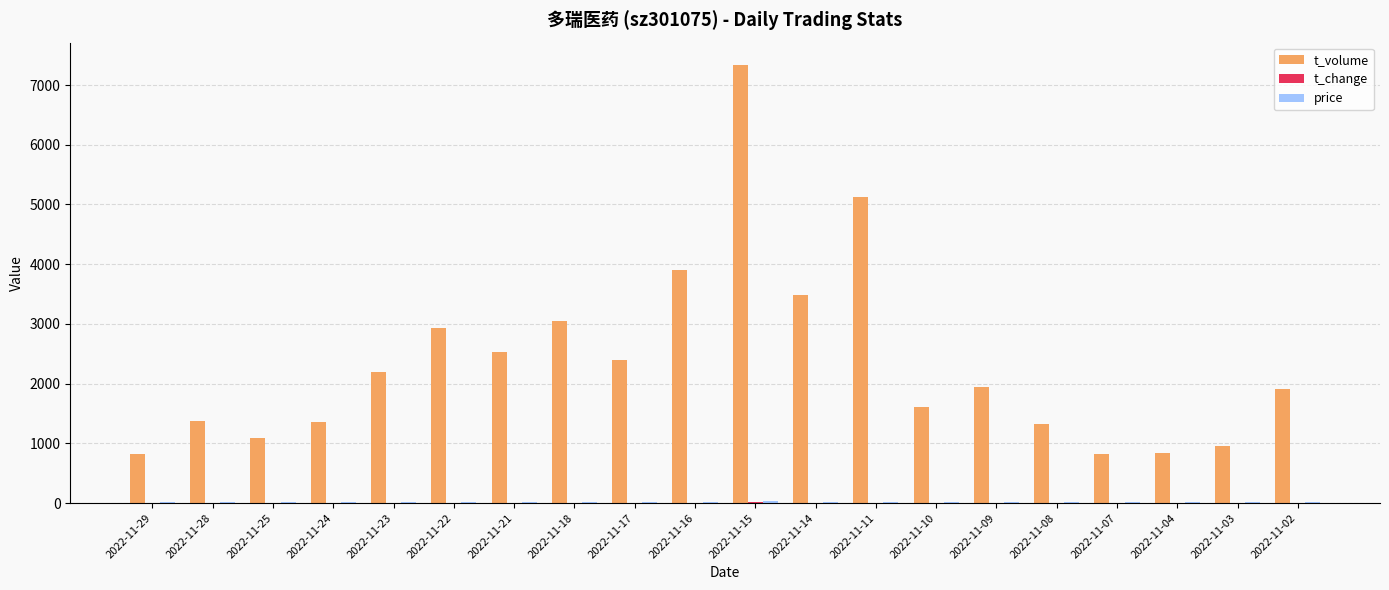

Which series has the widest spread of values?

t_volume